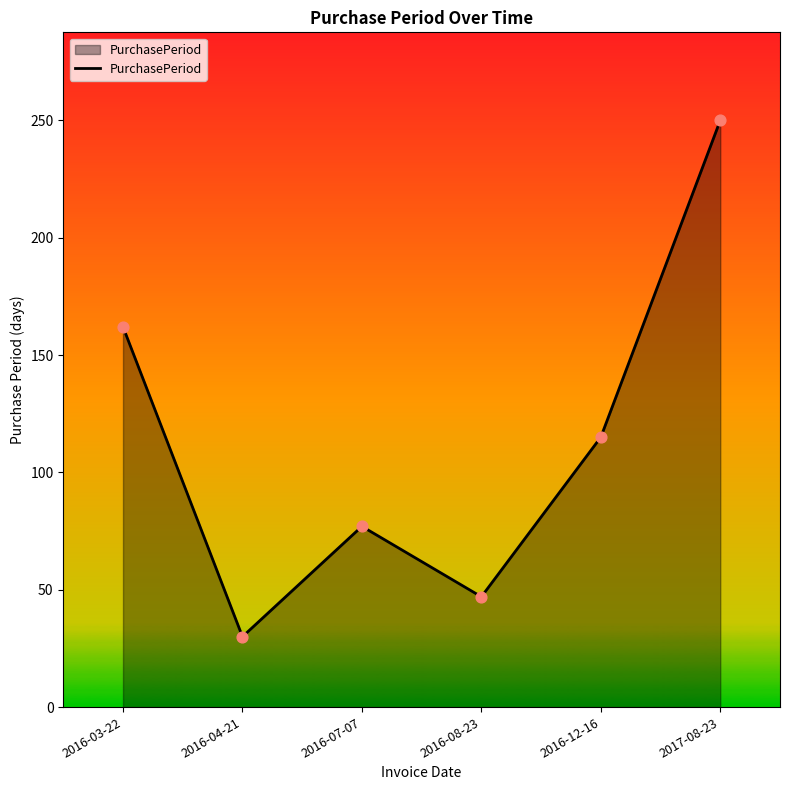

What is the change in value from 2016-08-23 to 2016-12-16?

+68